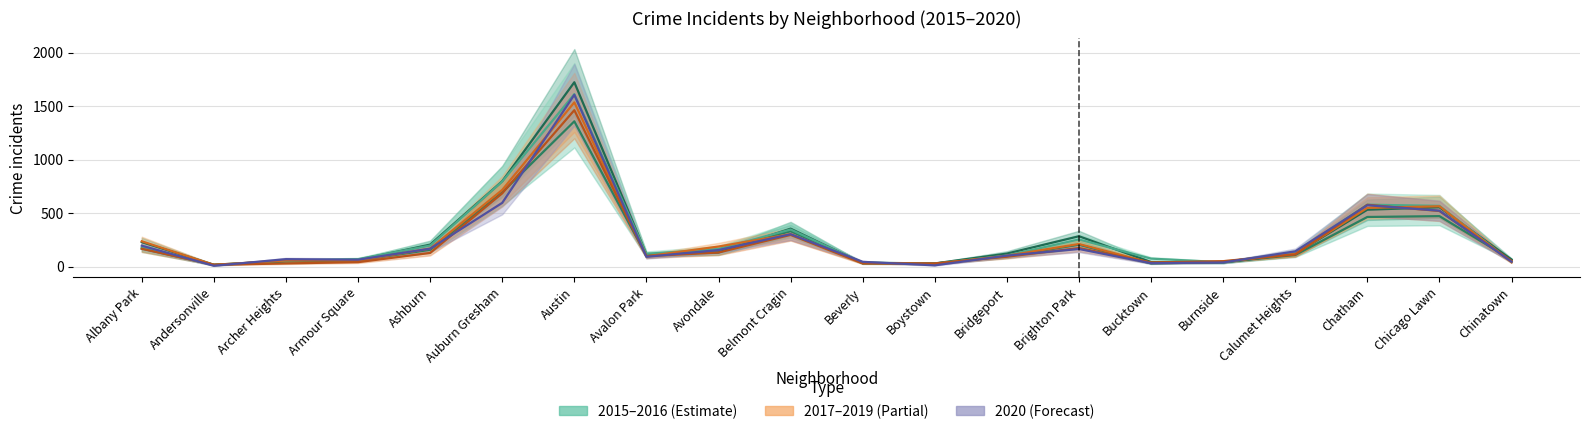

What position from the left is Avalon Park?

8